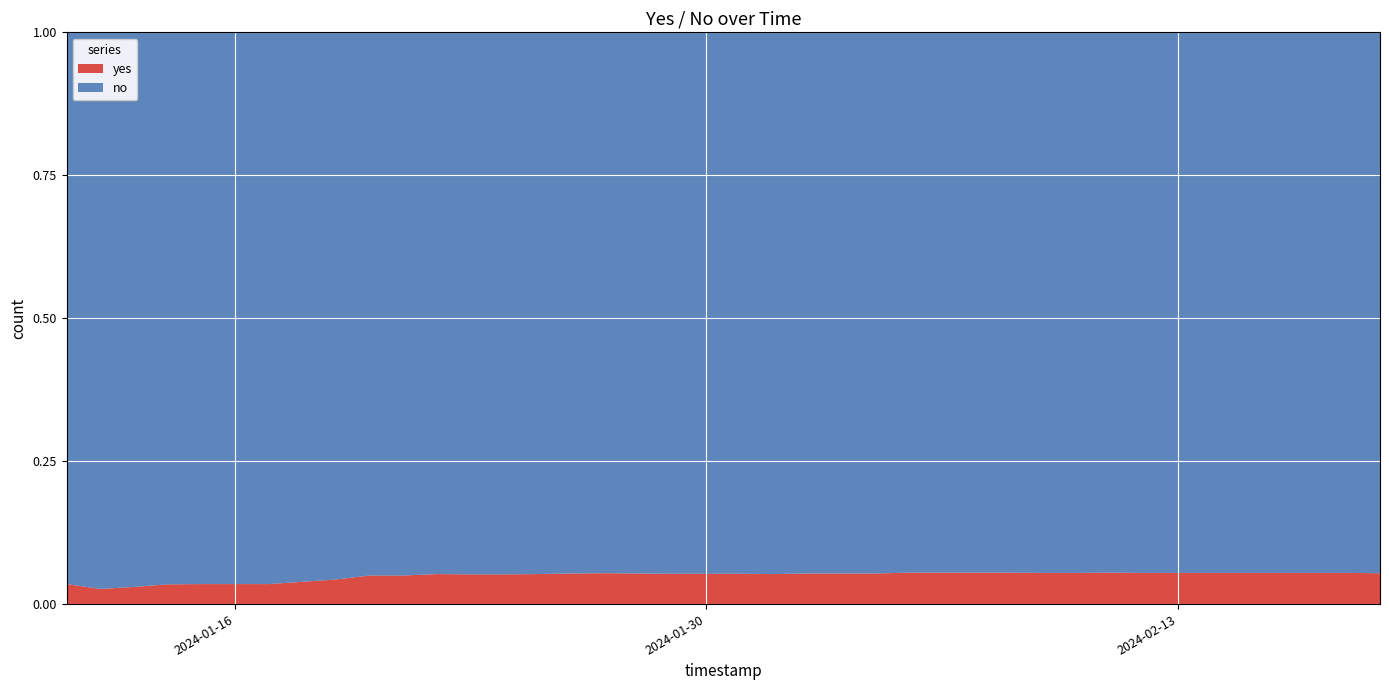

Reading right to left, transcribe all the data shown in this chart.

yes: 0.1	0.1	0.1	0.1	0.1	0.1	0.1	0.1	0.1	0.1	0.1	0.1	0.1	0.1	0.1	0.1	0.1	0.1	0.1	0.1	0.1	0.1	0.1	0.1	0.1	0.1	0.1	0.1	0.1	0.1	0.1	0.0	0.0	0.0	0.0	0.0	0.0	0.0	0.0	0.0
no: 0.9	0.9	0.9	0.9	0.9	0.9	0.9	0.9	0.9	0.9	0.9	0.9	0.9	0.9	0.9	0.9	0.9	0.9	0.9	0.9	0.9	0.9	0.9	0.9	0.9	0.9	0.9	0.9	0.9	0.9	0.9	1.0	1.0	1.0	1.0	1.0	1.0	1.0	1.0	1.0